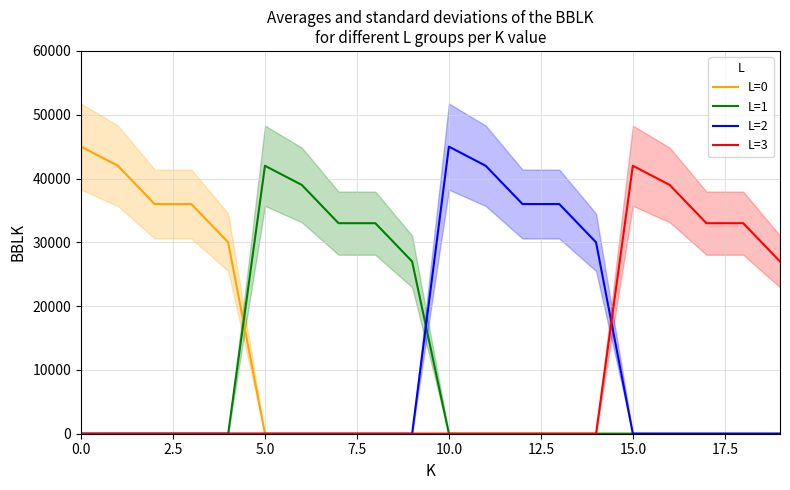

True or false: L=2 has a value of 16170 at 19.

False